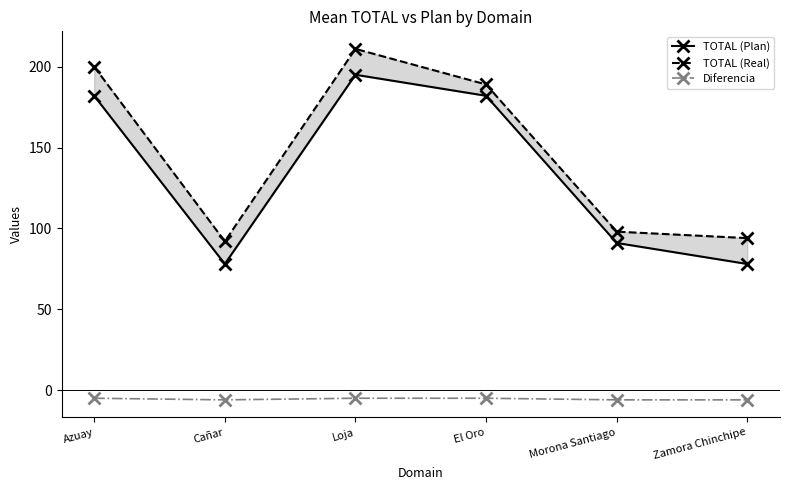

How many lines are shown in the chart?

3